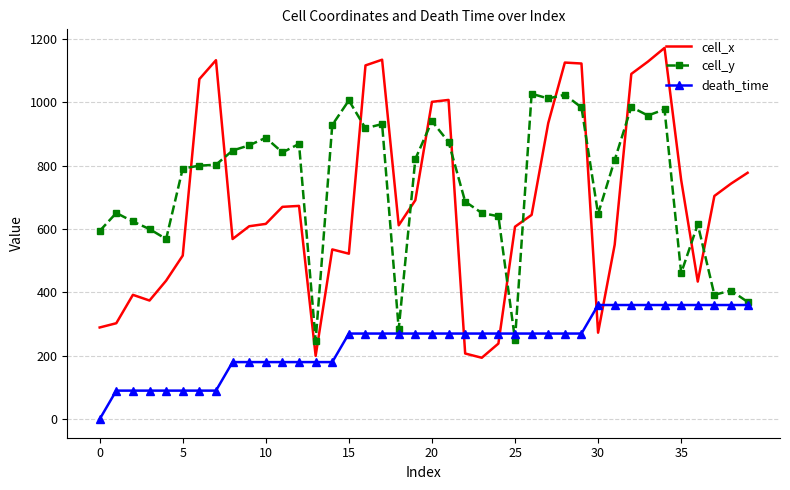

Rank the series by their maximum value, from highest to lowest.

cell_x, cell_y, death_time